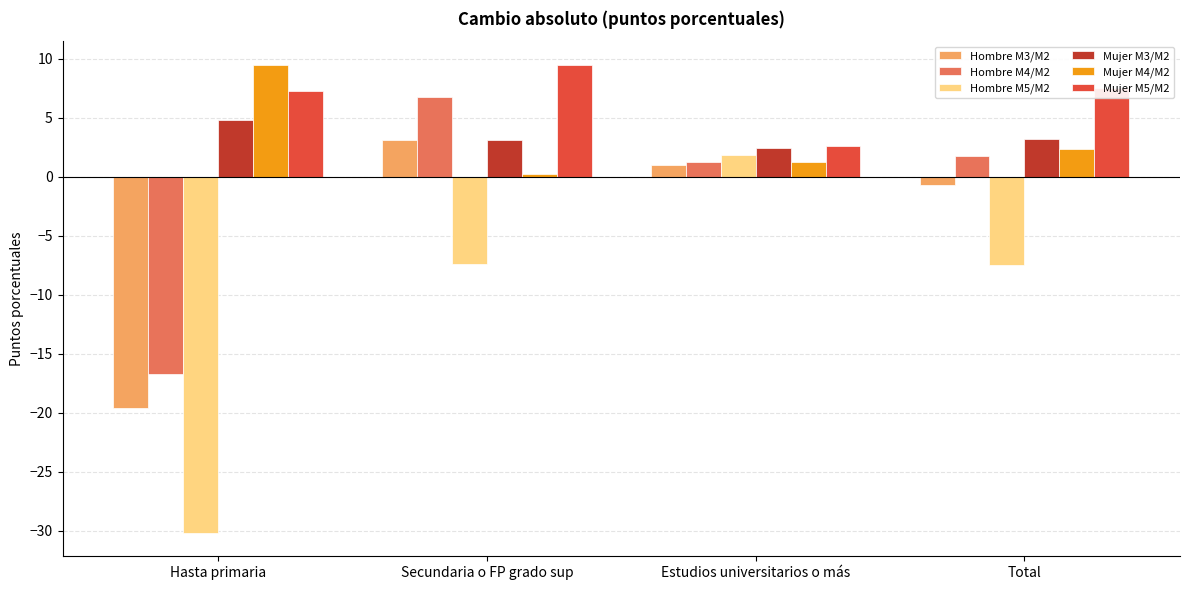

What is the sum of all Mujer M4/M2 values?

13.4